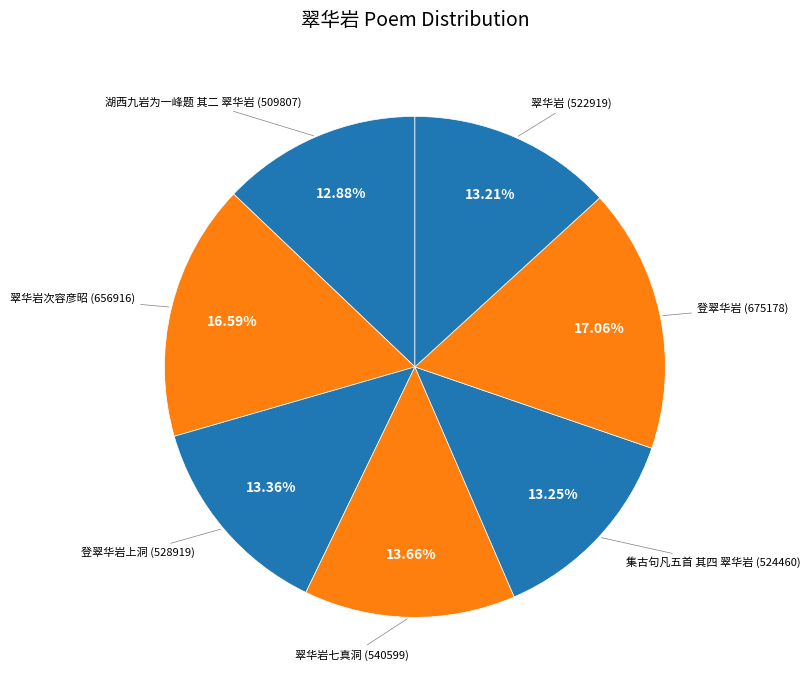

How many segments does this pie chart have?

7